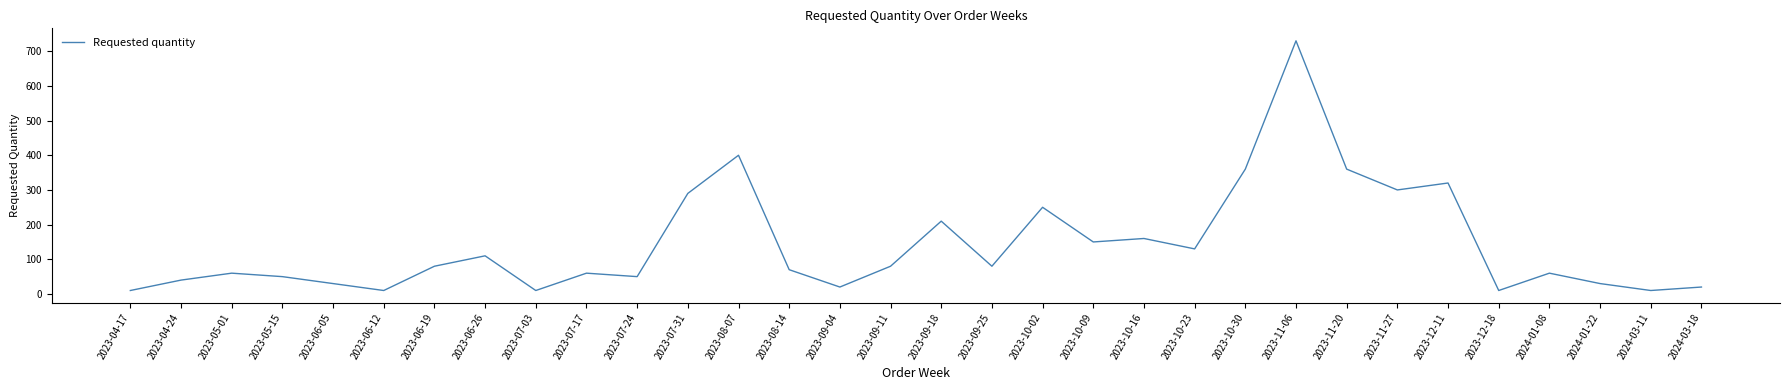

Reading left to right, list all the values displayed in this chart.

2023-04-17=10	2023-04-24=40	2023-05-01=60	2023-05-15=50	2023-06-05=30	2023-06-12=10	2023-06-19=80	2023-06-26=110	2023-07-03=10	2023-07-17=60	2023-07-24=50	2023-07-31=290	2023-08-07=400	2023-08-14=70	2023-09-04=20	2023-09-11=80	2023-09-18=210	2023-09-25=80	2023-10-02=250	2023-10-09=150	2023-10-16=160	2023-10-23=130	2023-10-30=360	2023-11-06=730	2023-11-20=360	2023-11-27=300	2023-12-11=320	2023-12-18=10	2024-01-08=60	2024-01-22=30	2024-03-11=10	2024-03-18=20